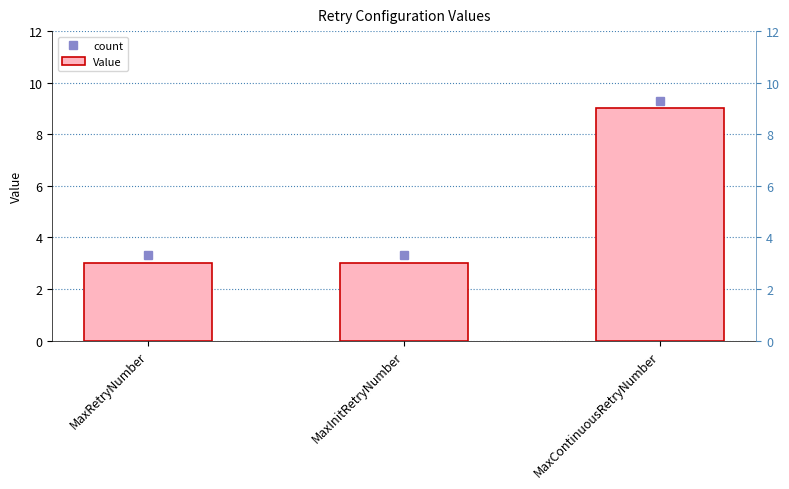

What position from the right is MaxRetryNumber?

3